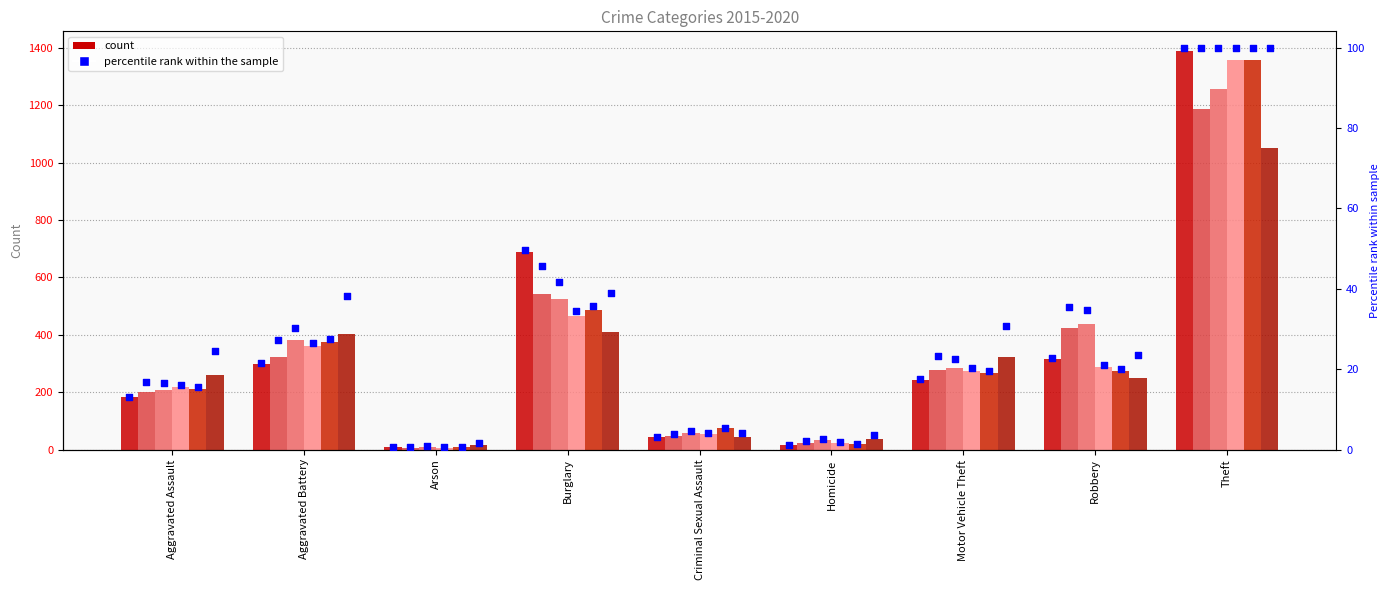

What is the ratio of the value at Robbery to the value at Aggravated Battery?

1.1